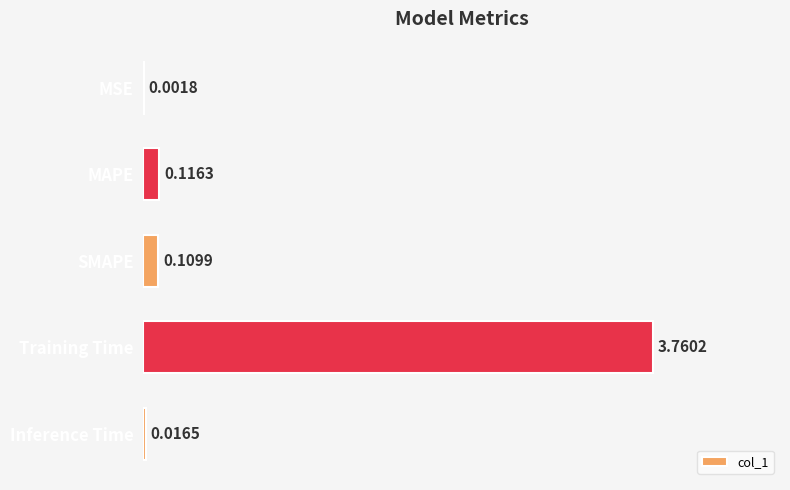

Which has a higher value, MAPE or SMAPE?

MAPE